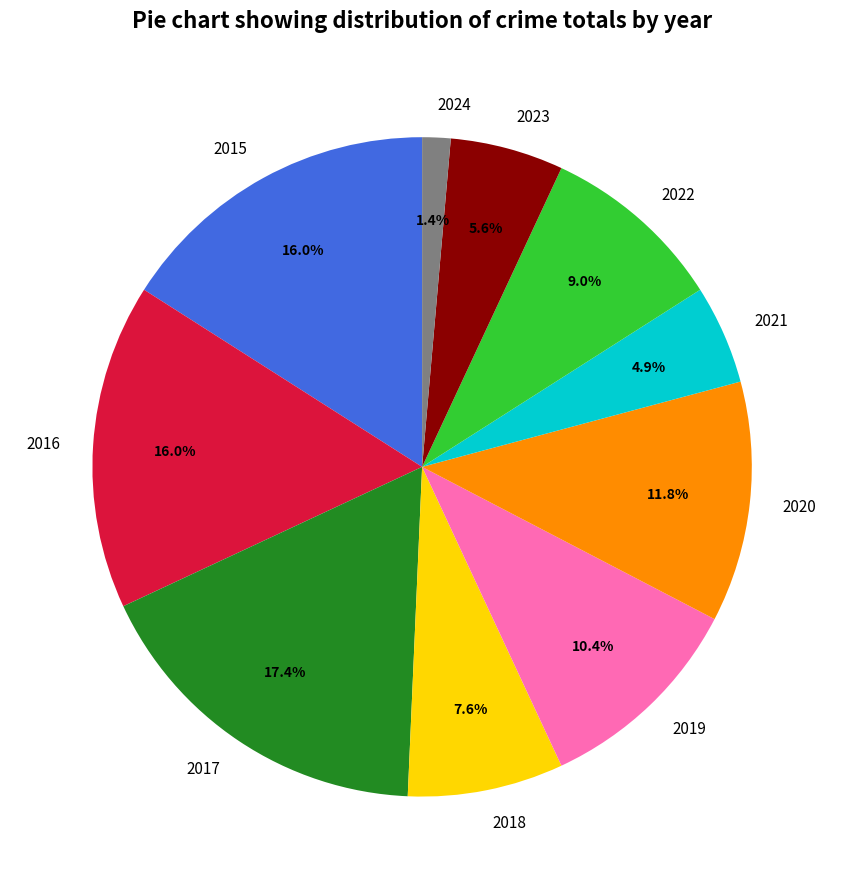

What percentage is the 2015 slice, to the nearest percent?

16%